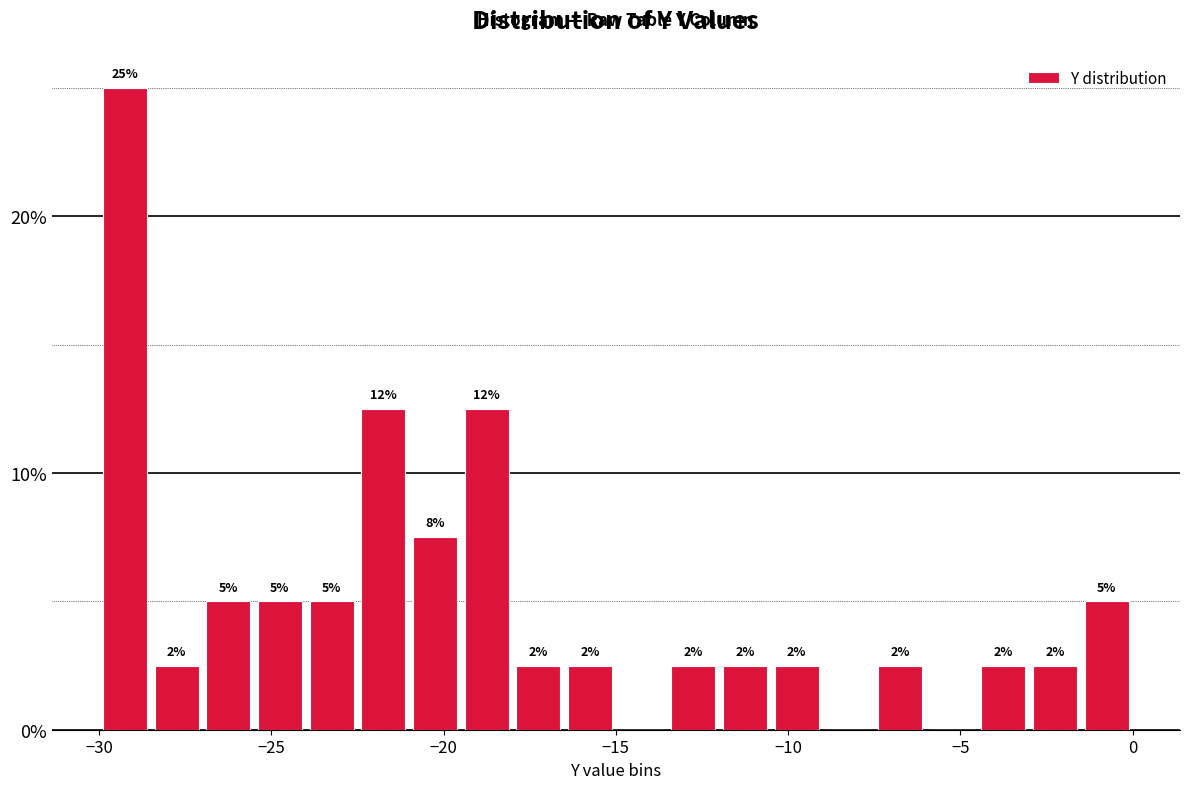

Read against the x-axis, roughly where is the centre of the tallest bar?

-29.0